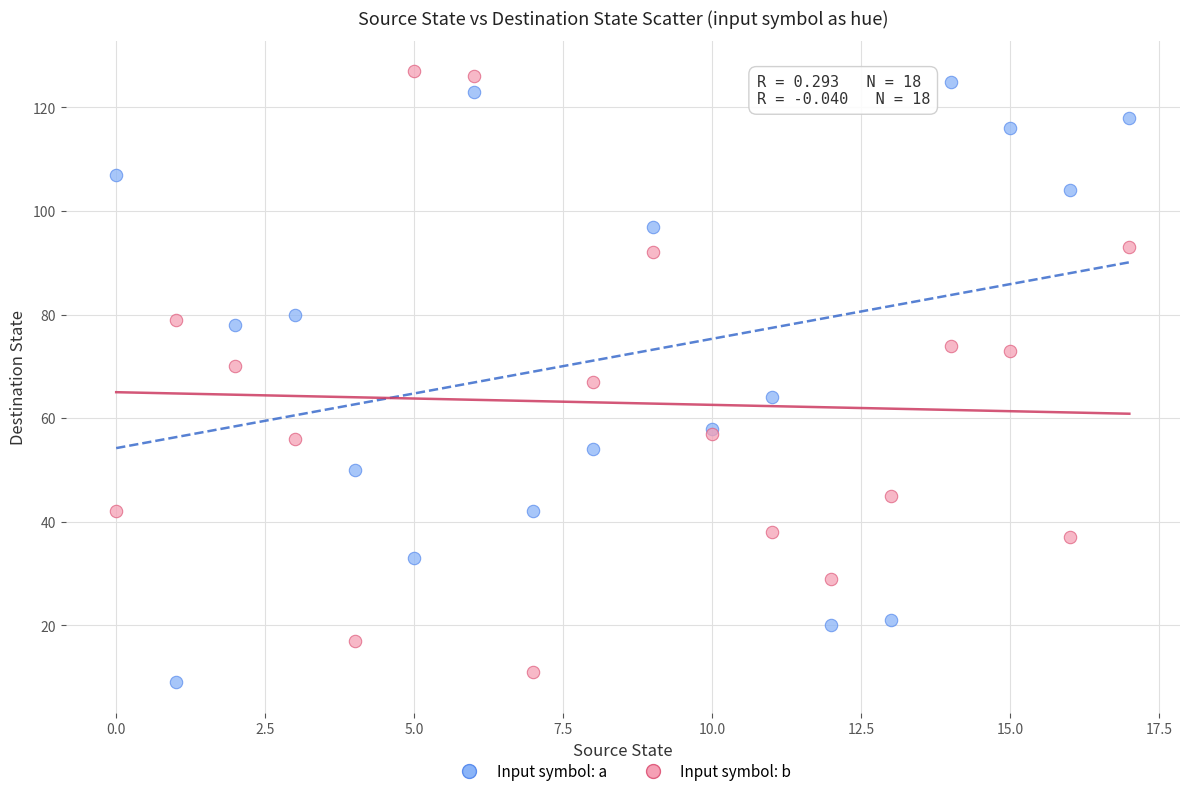

Which series reaches the minimum Y coordinate?

Input symbol: a